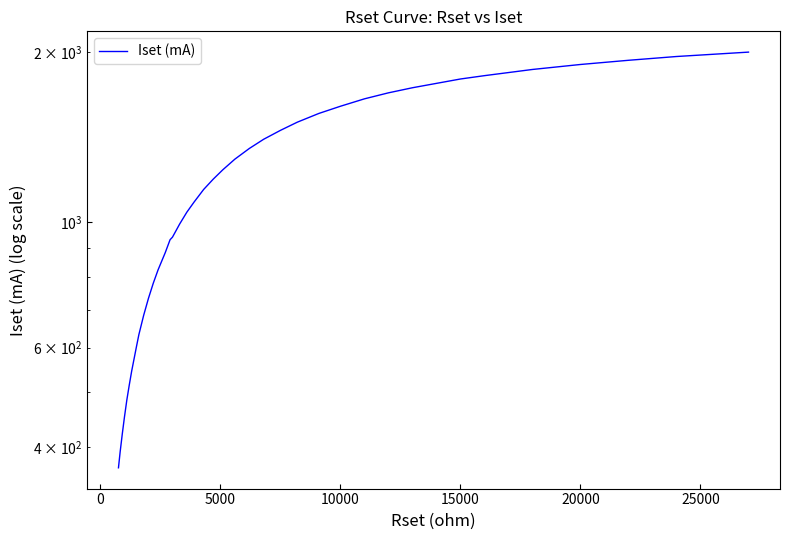

What is the difference between the second highest and minimum values?

1597.0